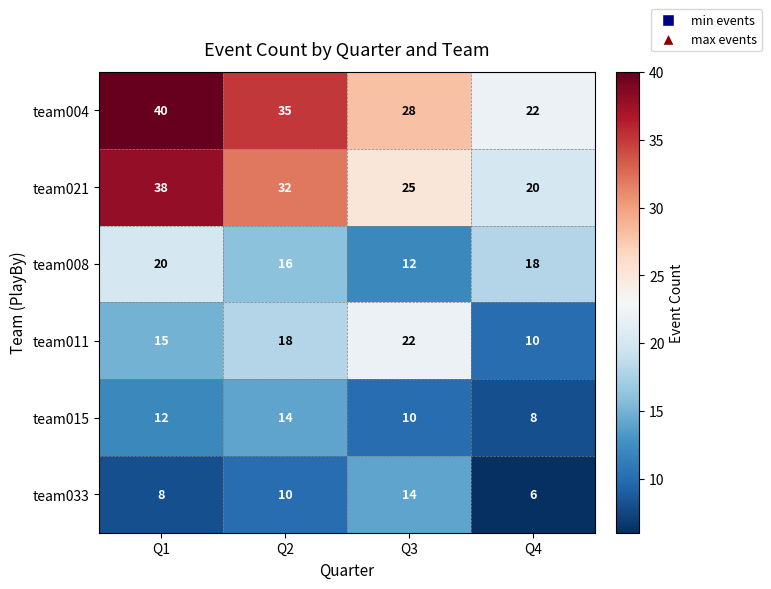

Where is team011 nearest to the value 16?

Q1